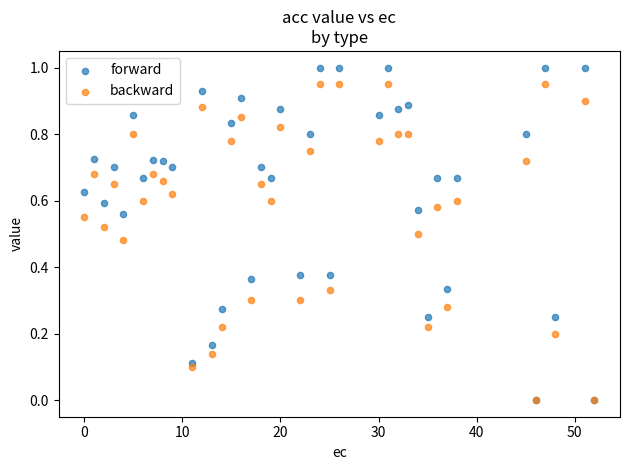

What are all the series names shown in the legend?

forward, backward